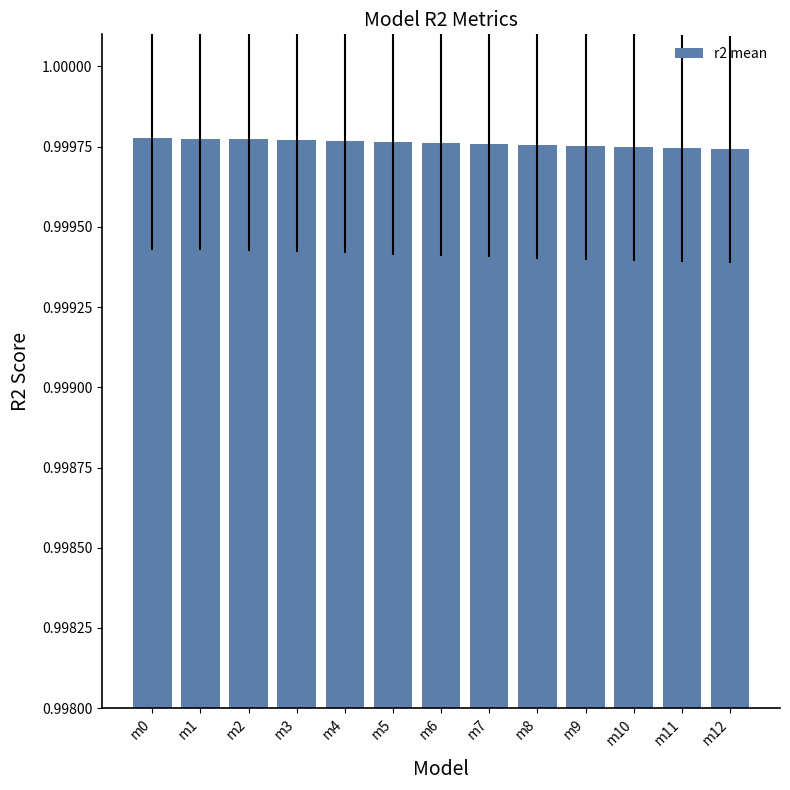

Is it true that the value at m0 is 1.4?

False